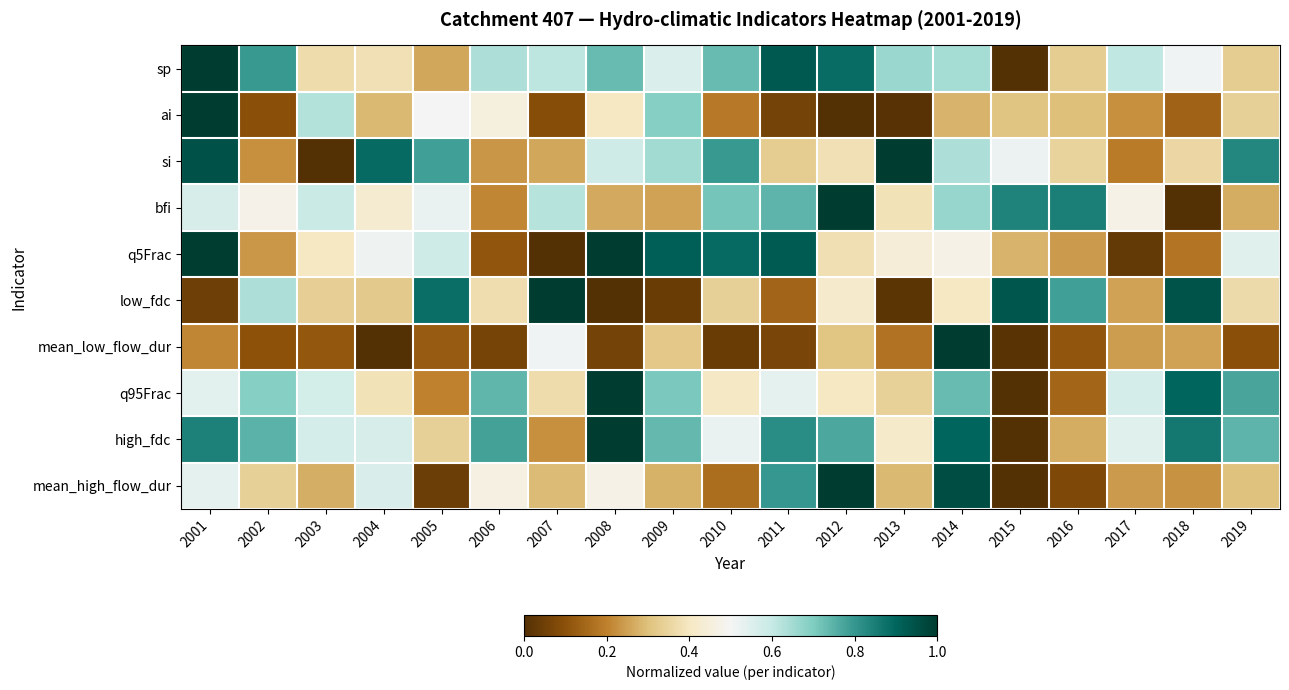

At 2014, list the series in order from largest to smallest.

mean_low_flow_dur, mean_high_flow_dur, high_fdc, q95Frac, bfi, sp, si, q5Frac, low_fdc, ai